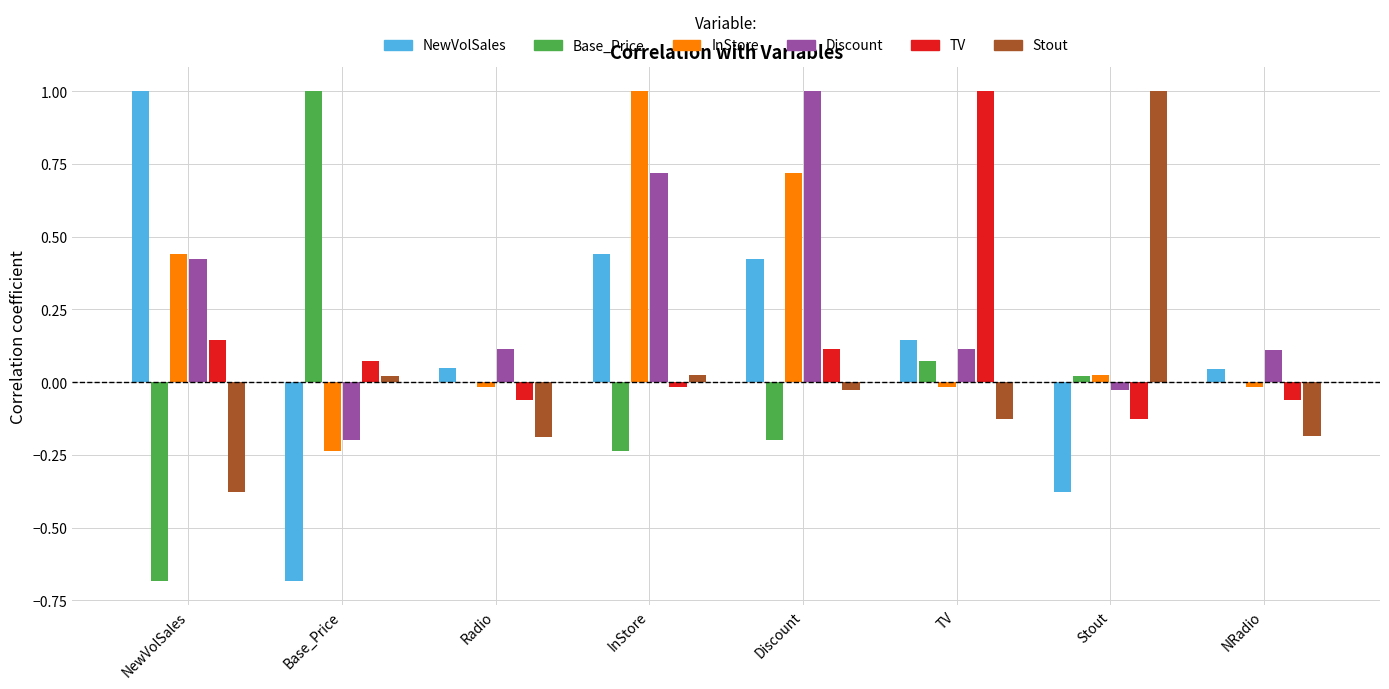

Is it true that Base_Price equals 0.1 at TV?

True